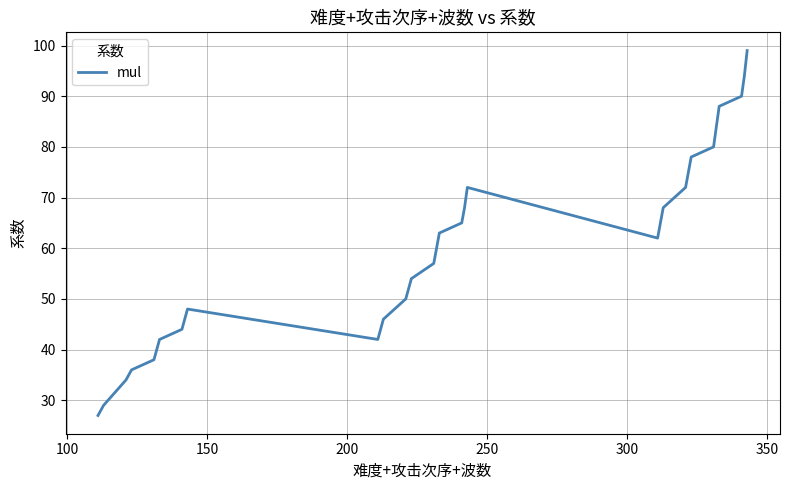

What is the difference between the maximum and minimum values?

72